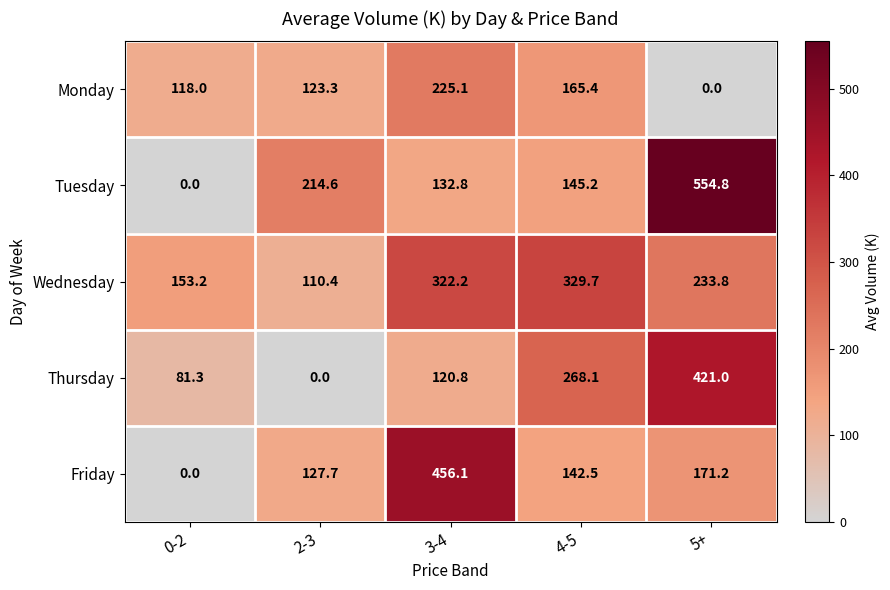

At 2-3, list the series in order from largest to smallest.

Tuesday, Friday, Monday, Wednesday, Thursday